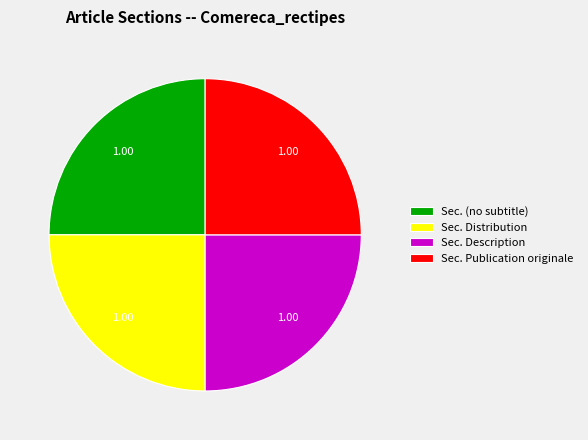

Approximately how many times larger is the value at Sec. Distribution compared to Sec. (no subtitle)?

1.0